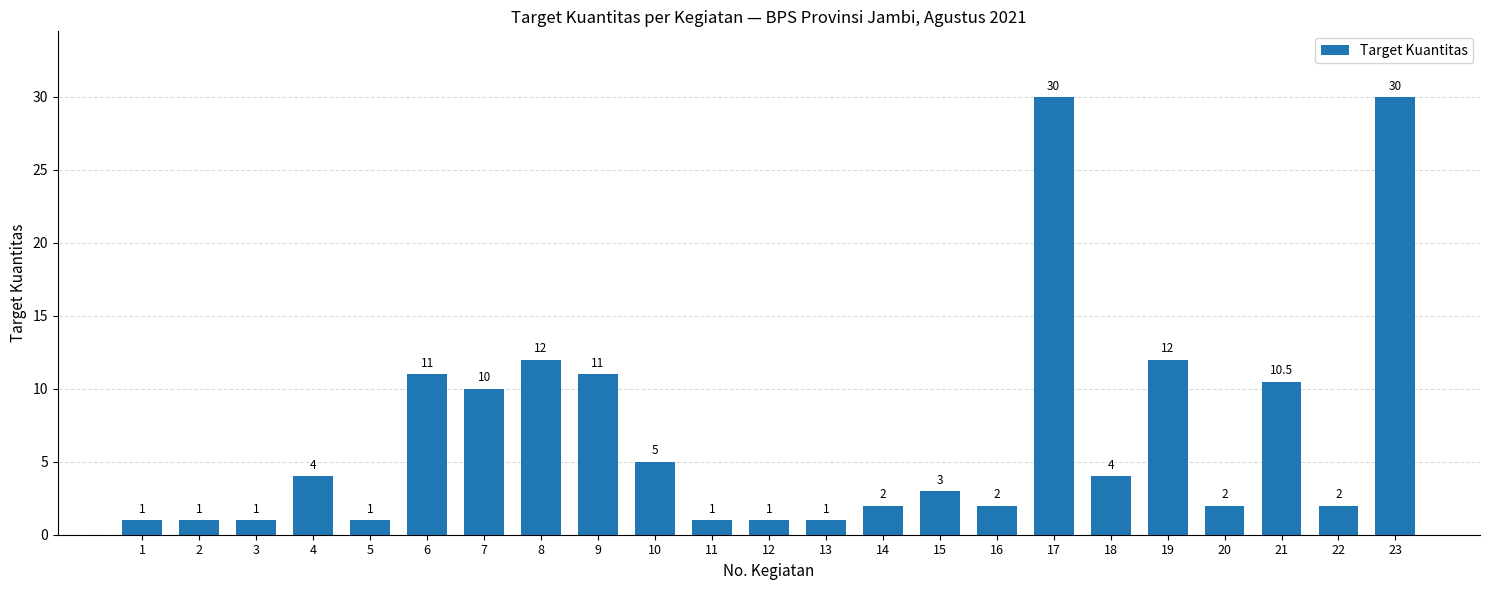

What is the difference between the maximum and minimum values?

29.0